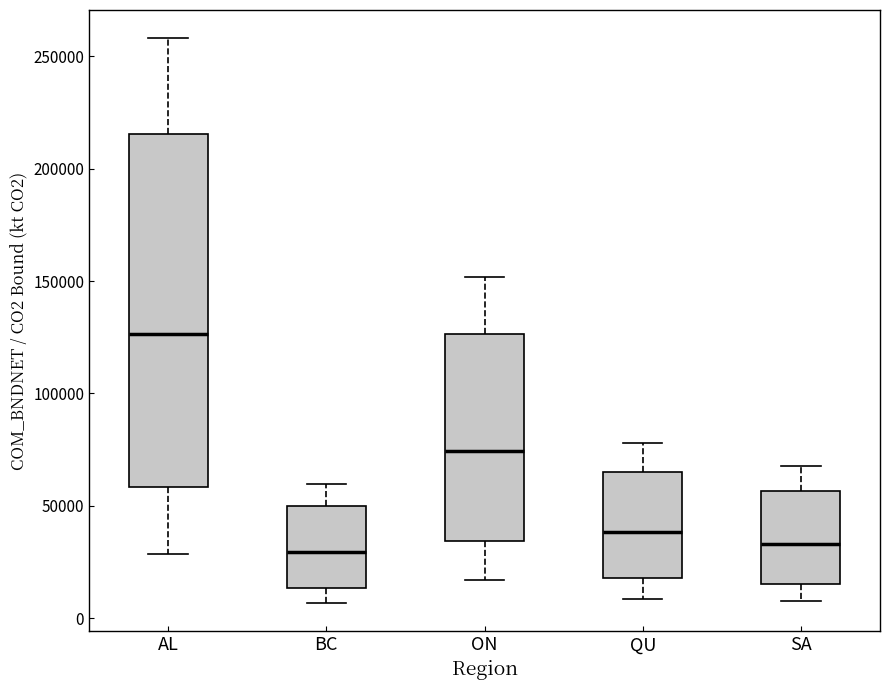

Which box's median line is the highest?

AL